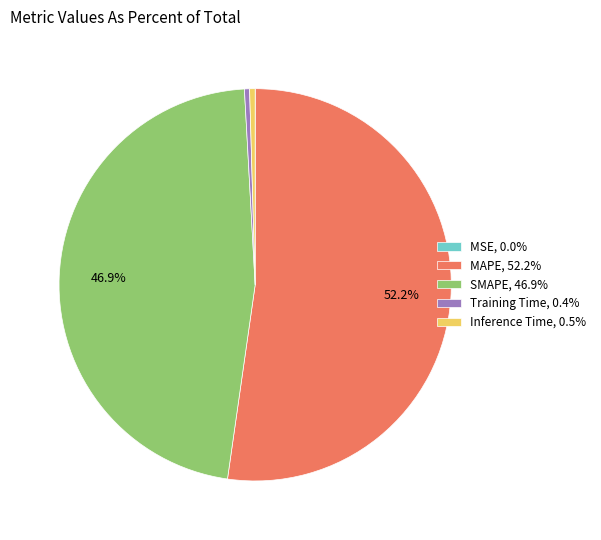

To the nearest percent, what is the difference between the SMAPE and MAPE slice percentages?

5%